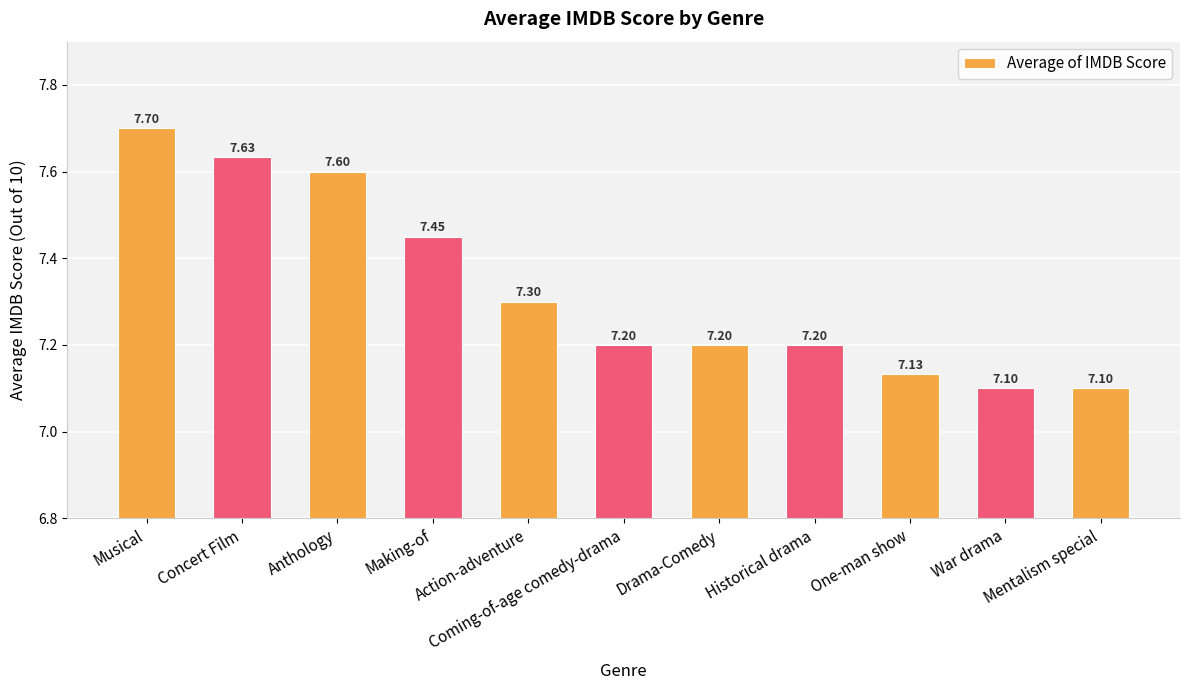

Between Concert Film and Making-of, which is larger?

Concert Film